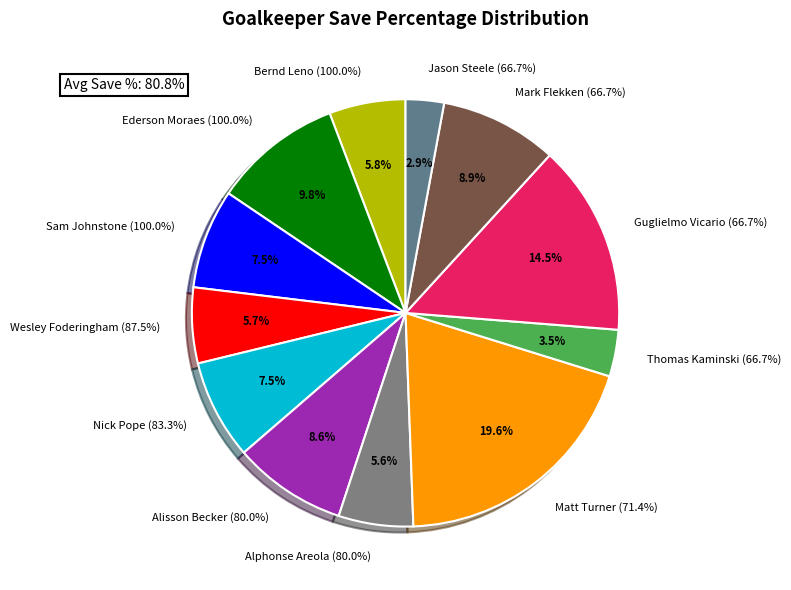

Count the number of slices in the pie.

12